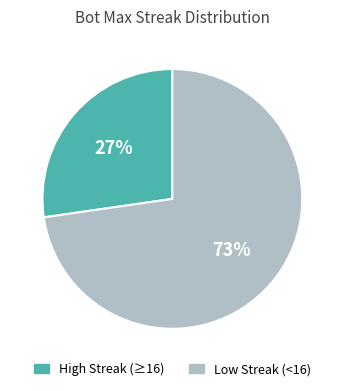

To the nearest percent, what is the average slice percentage?

50%